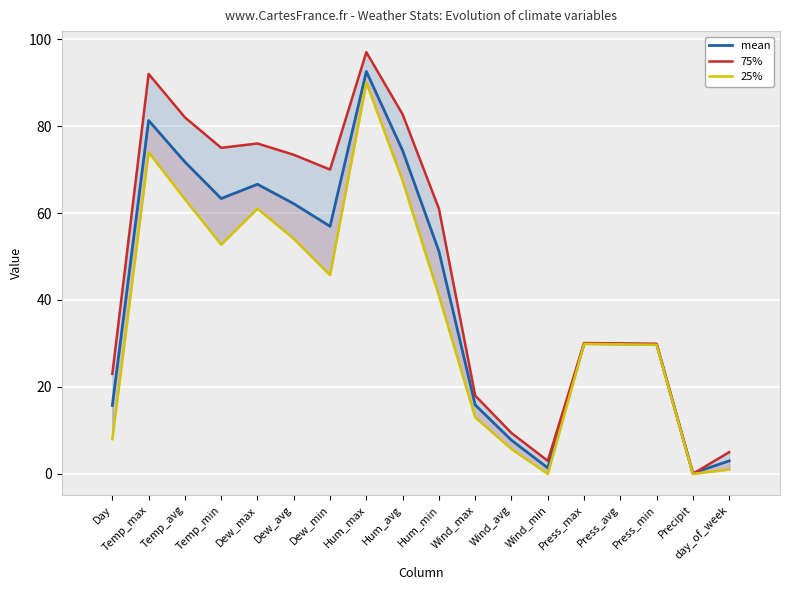

The mean series shows 108.2 at Hum_avg. True or false?

False